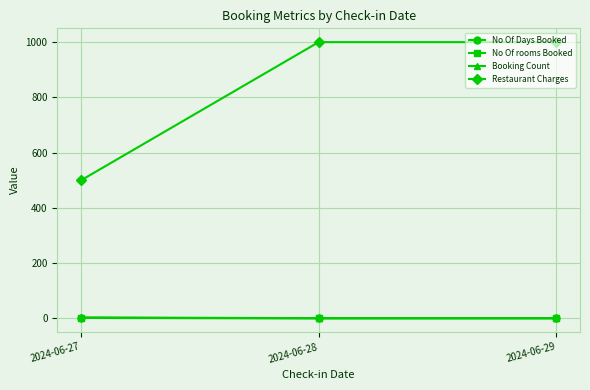

The value of Booking Count at 2024-06-29 is 1. True or false?

True